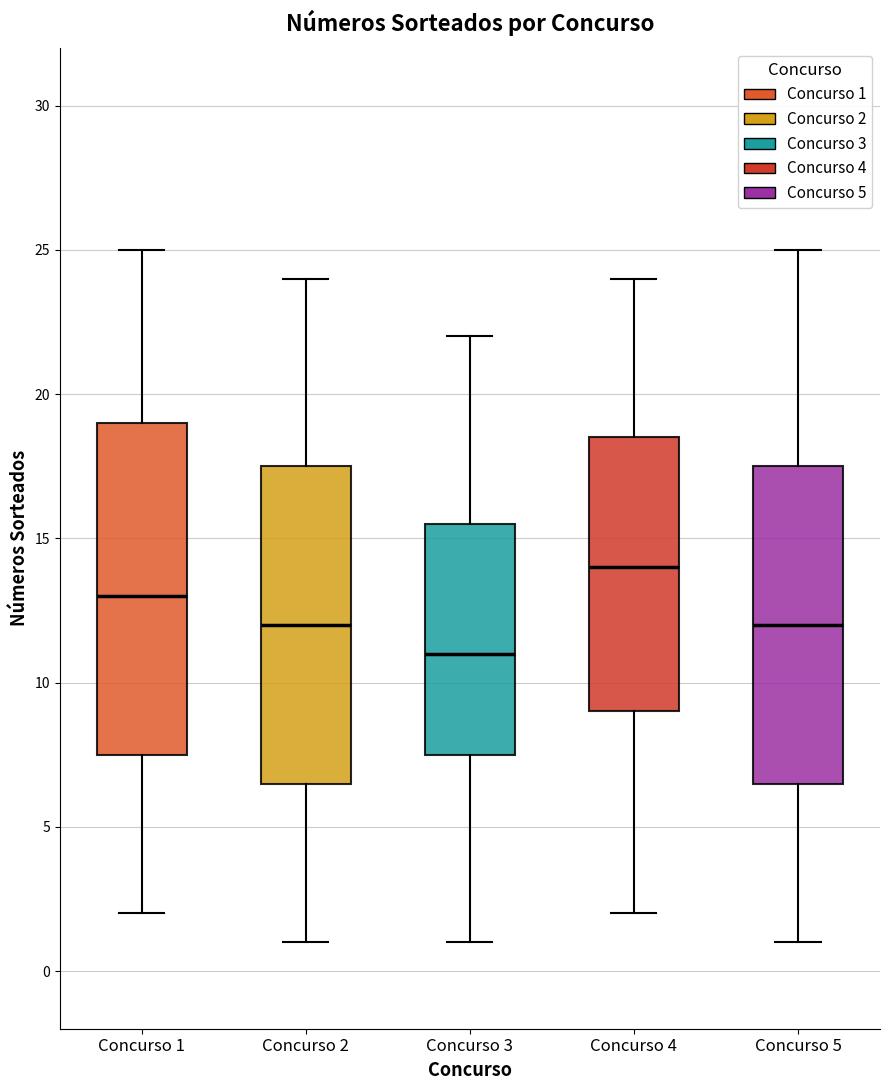

Reading left to right, read every box against the y-axis: the position of its median line, the range the box covers, and the ends of its whiskers. The values are not printed on the chart, so give them approximately, as read against the axis.

Concurso 1: median 13.0, box 7.5 to 19.0, whiskers 2.0 to 25.0
Concurso 2: median 12.0, box 6.5 to 17.5, whiskers 1.0 to 24.0
Concurso 3: median 11.0, box 7.5 to 15.5, whiskers 1.0 to 22.0
Concurso 4: median 14.0, box 9.0 to 18.5, whiskers 2.0 to 24.0
Concurso 5: median 12.0, box 6.5 to 17.5, whiskers 1.0 to 25.0